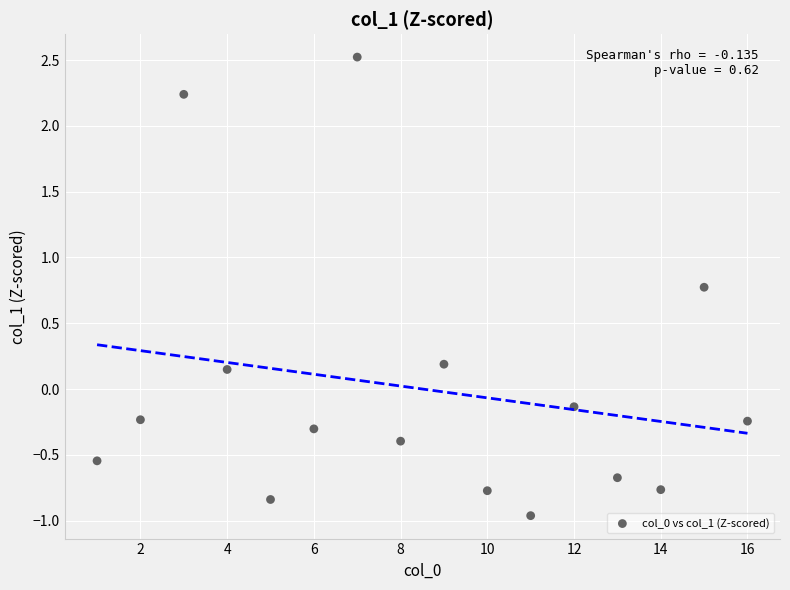

What is the range of Y values (max minus min)?

3.5